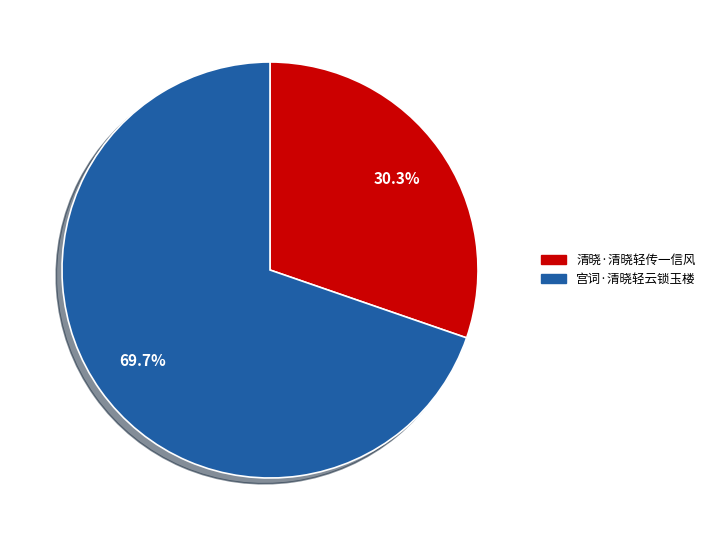

Approximately how many times larger is the value at 清晓·清晓轻传一信风 compared to 宫词·清晓轻云锁玉楼?

0.4